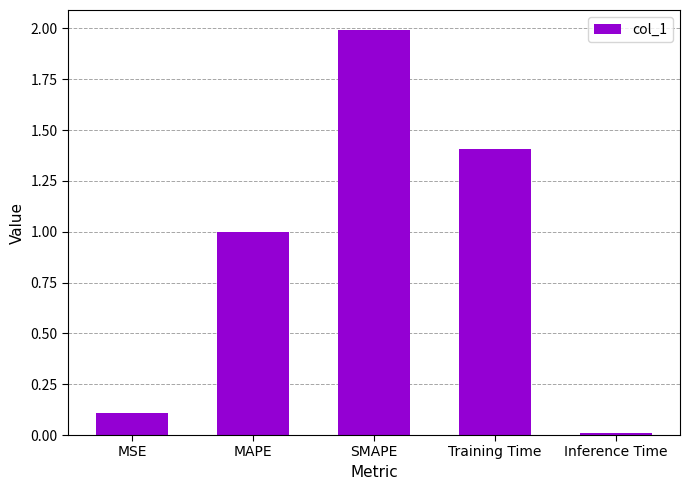

What is the label of the 1st bar from the left?

MSE